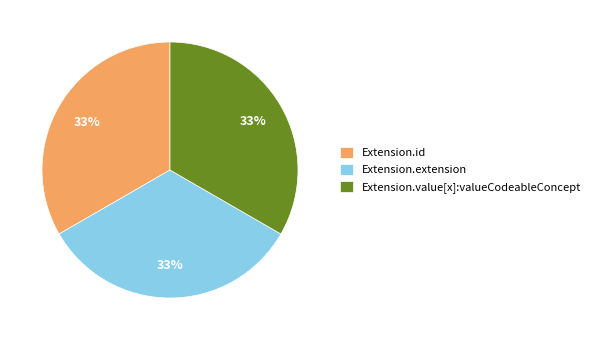

How many segments does this pie chart have?

3